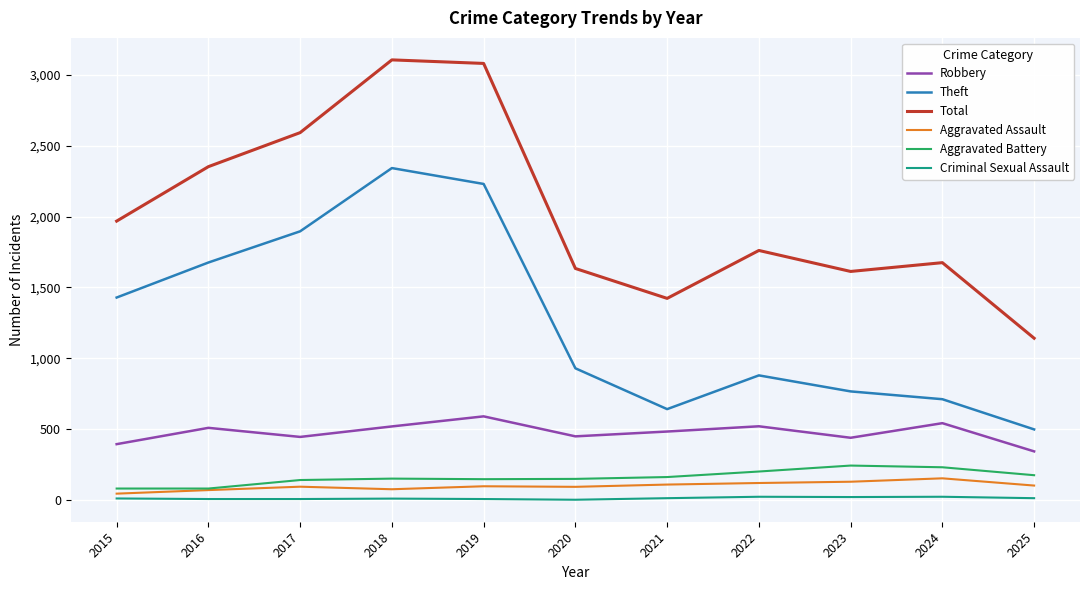

The value of Aggravated Battery at 2021 is 163. True or false?

True